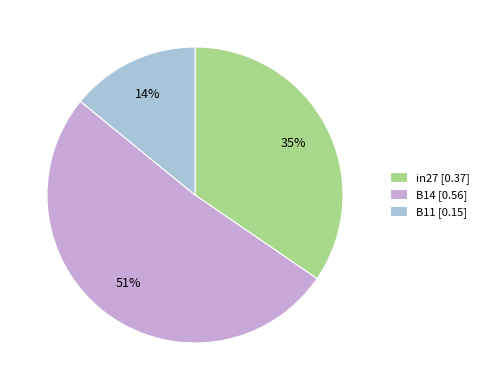

To the nearest percent, what is the difference between the largest and smallest slice percentages?

37%